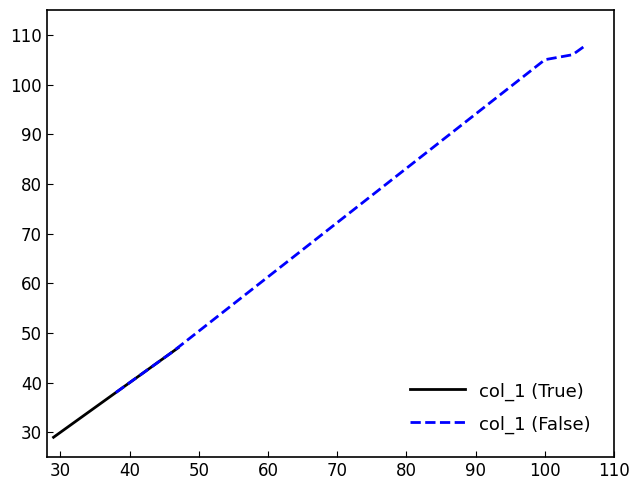

What is the minimum value for col_1 (True)?

29